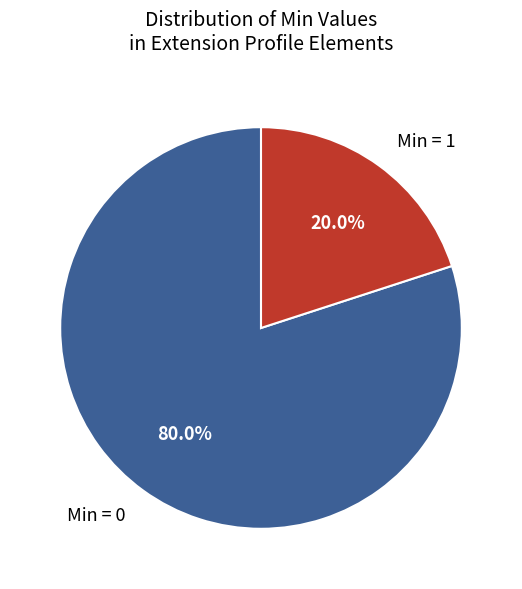

How many slices are in this pie chart?

2